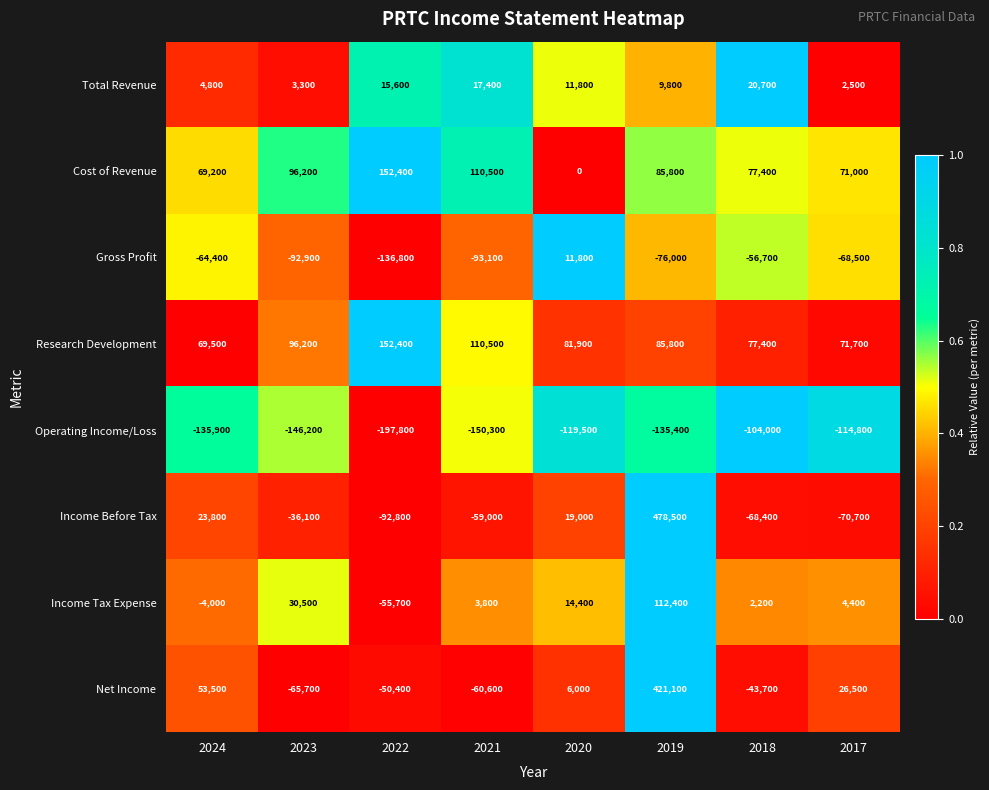

Between 2023 and 2017, which series saw the biggest shift?

Net Income